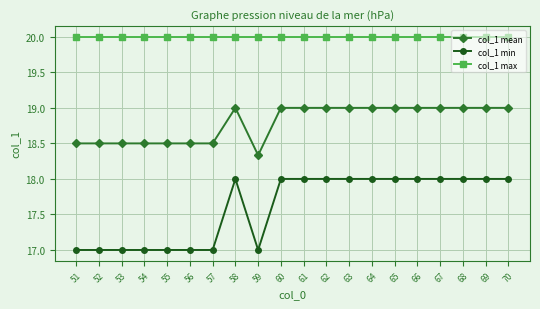

What is the value of the col_1 max point at the 2nd from the left?

20.0